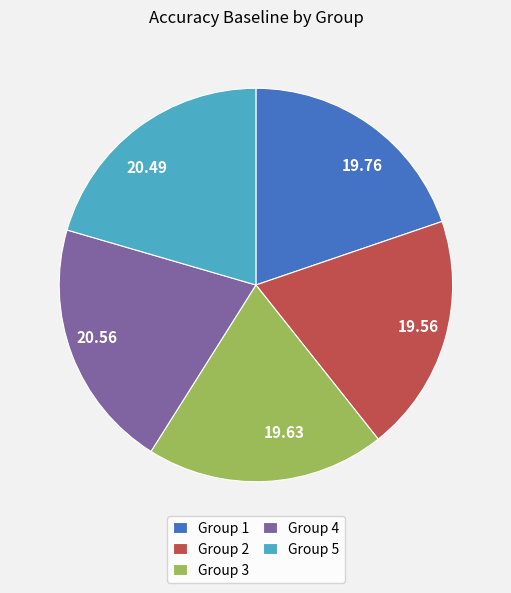

Combined, do 19.76 and 19.63 account for over 50%?

No